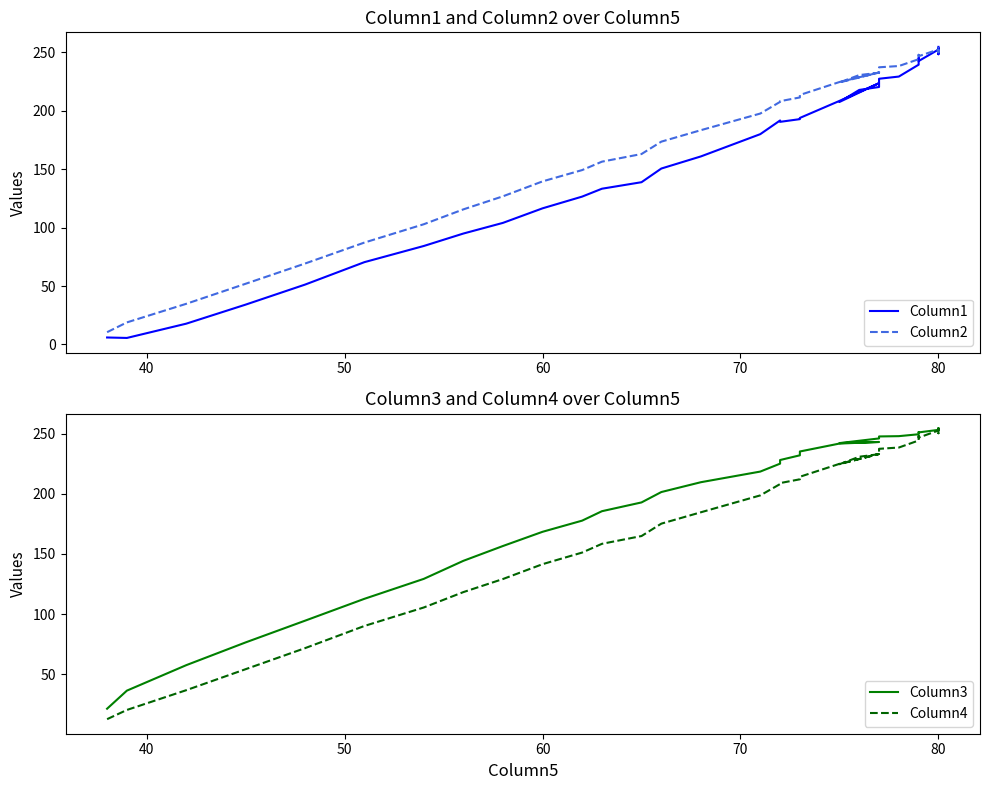

True or false: Column3 and Column1 intersect in this chart.

False